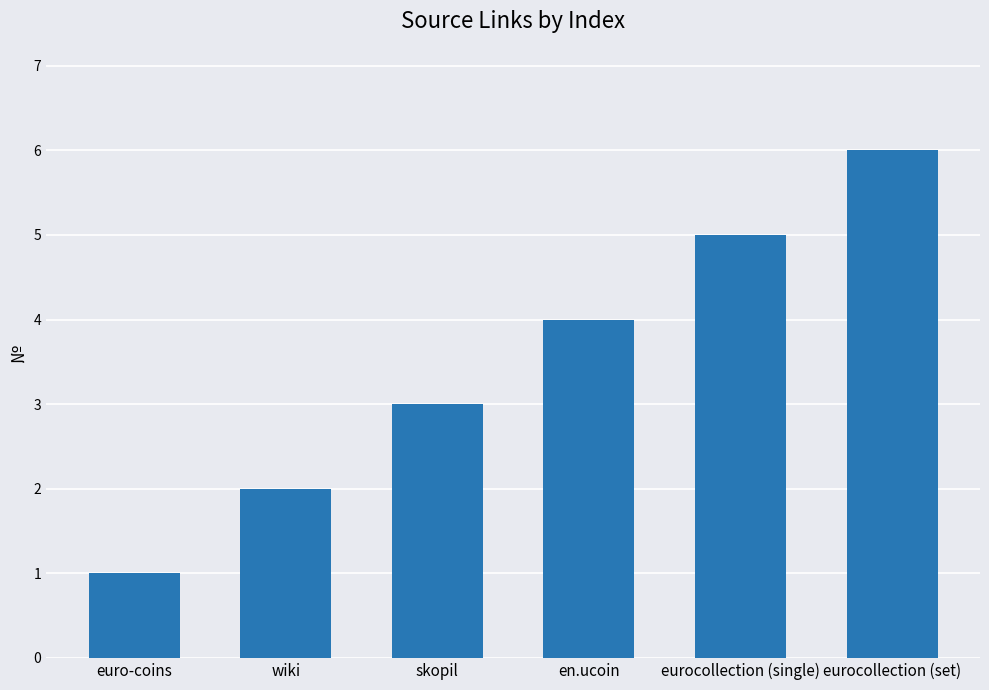

True or false: the data shows 5 at skopil.

False